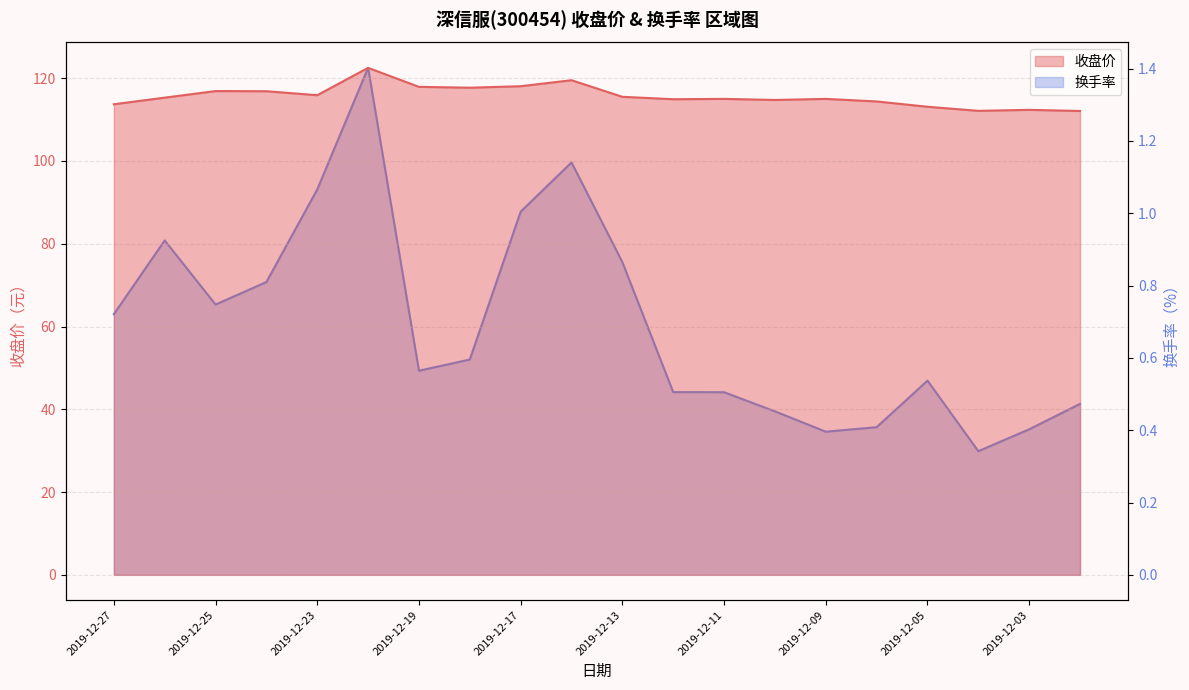

How many lines are shown in the chart?

2